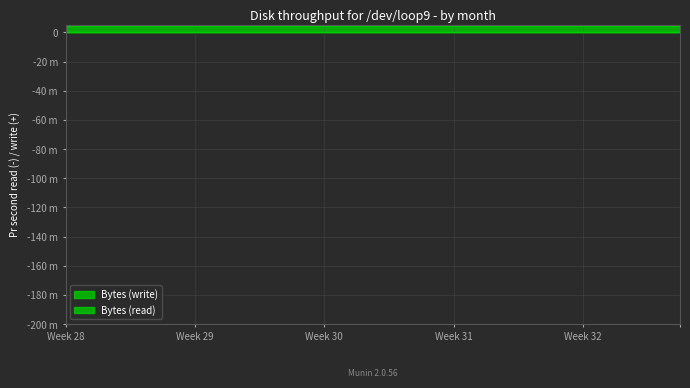

At how many categories does at least one series exceed 0?

20